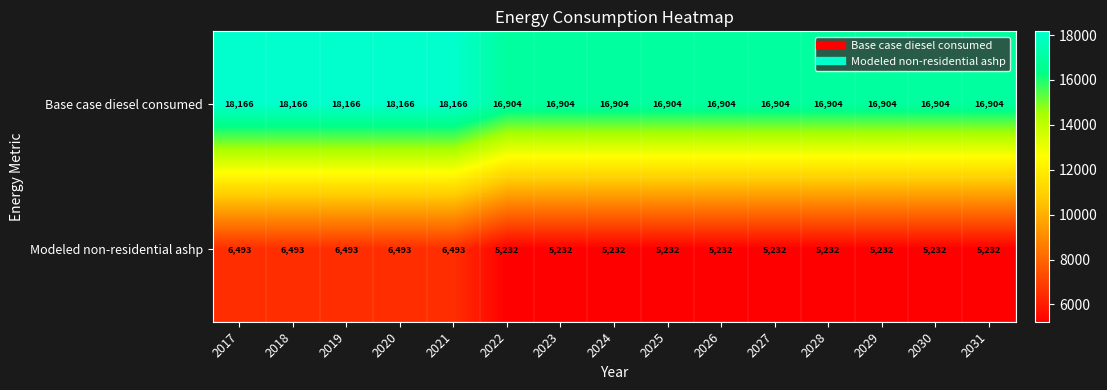

What is the difference between the highest and lowest values at 2029?

11672